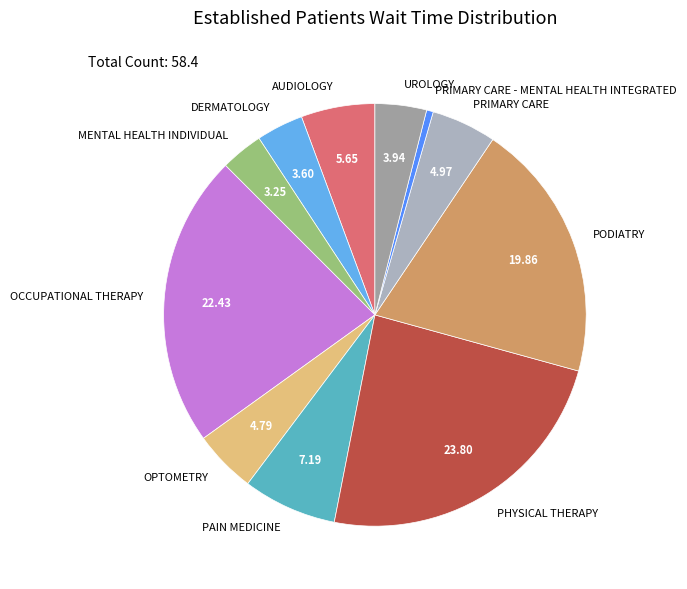

How many segments does this pie chart have?

11